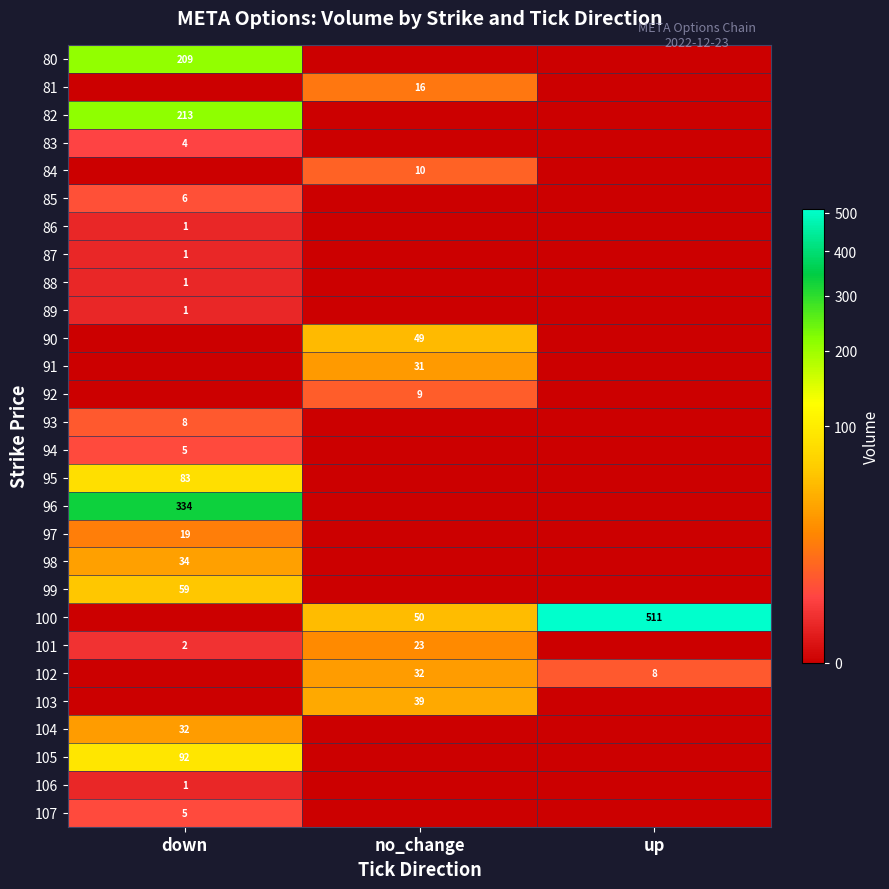

Count the number of categories in the chart.

3